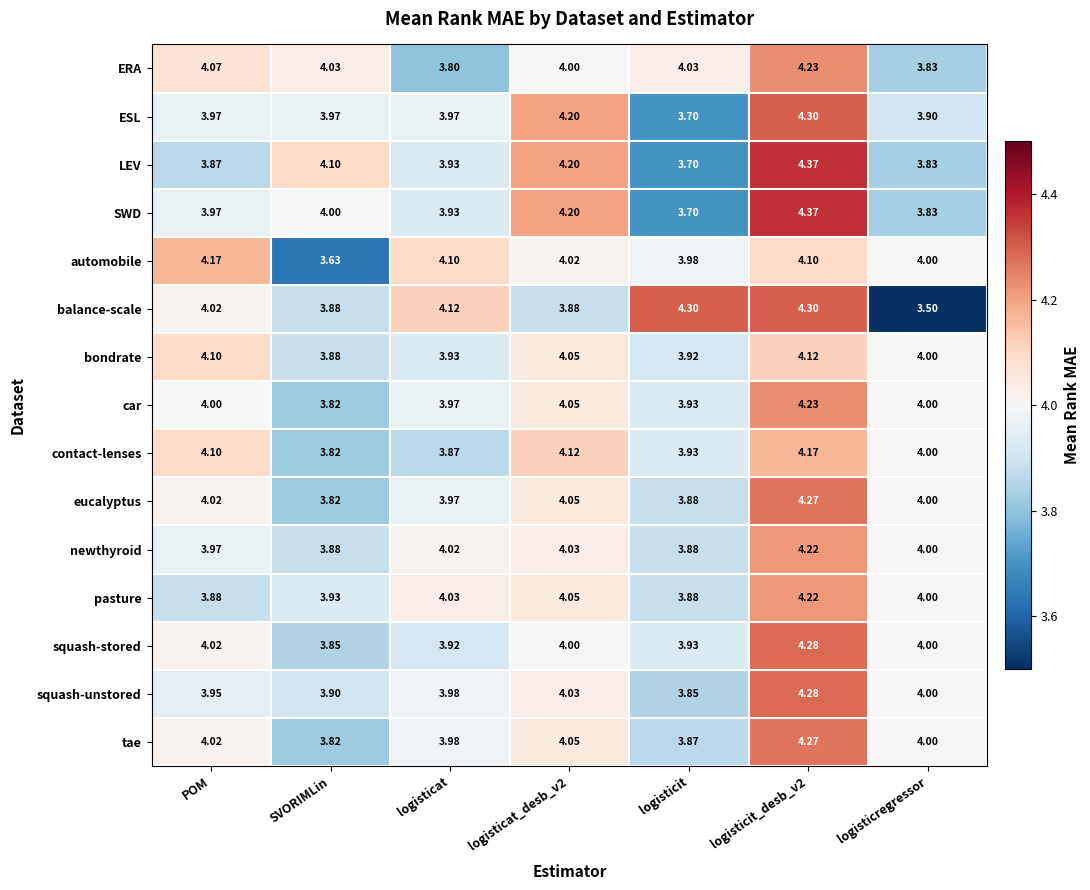

Which category has the highest value across all series?

logisticit_desb_v2